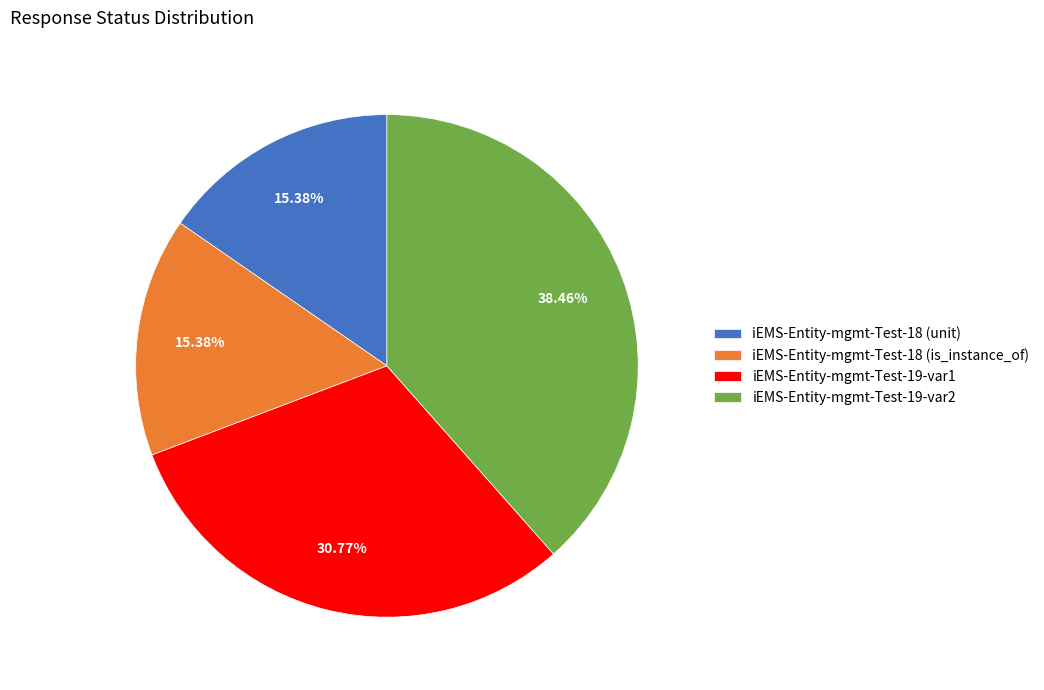

Is the sum of iEMS-Entity-mgmt-Test-18 (unit) and iEMS-Entity-mgmt-Test-19-var2 greater than half?

Yes